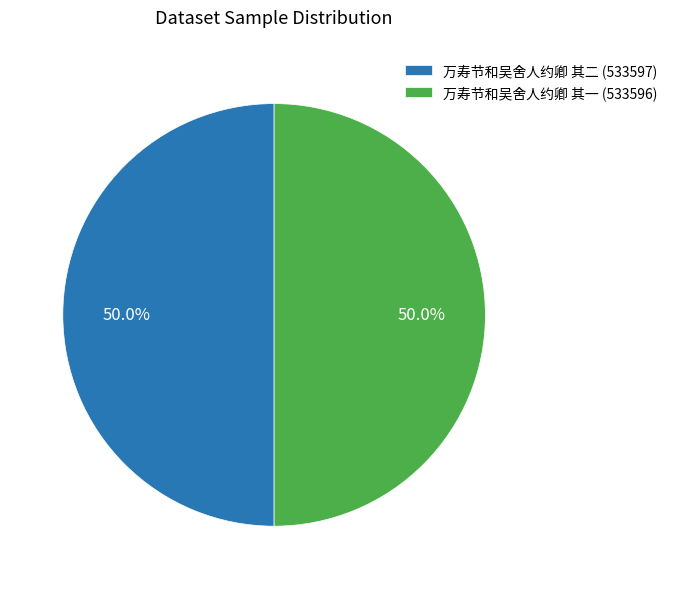

How much of the chart is everything except 万寿节和吴舍人约卿 其一?

50.0%